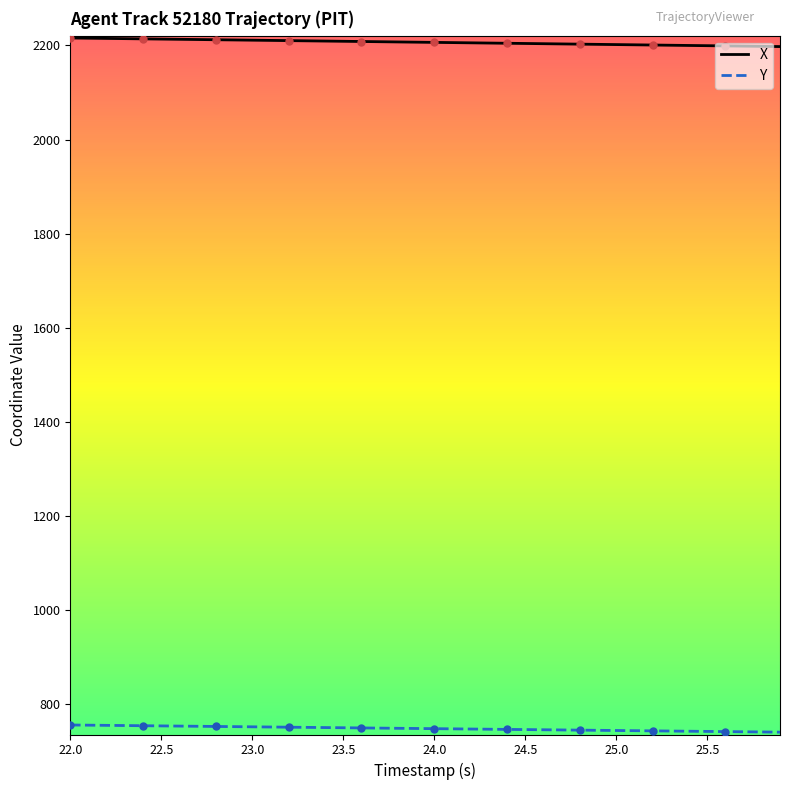

Which series has the largest total across all categories?

X